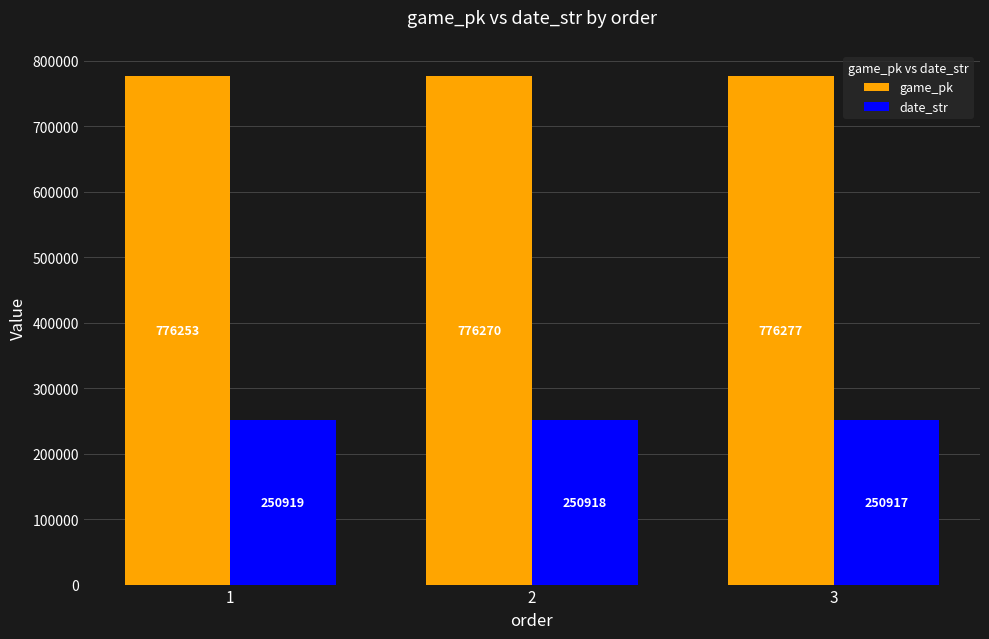

Which category has the highest value across all series?

3